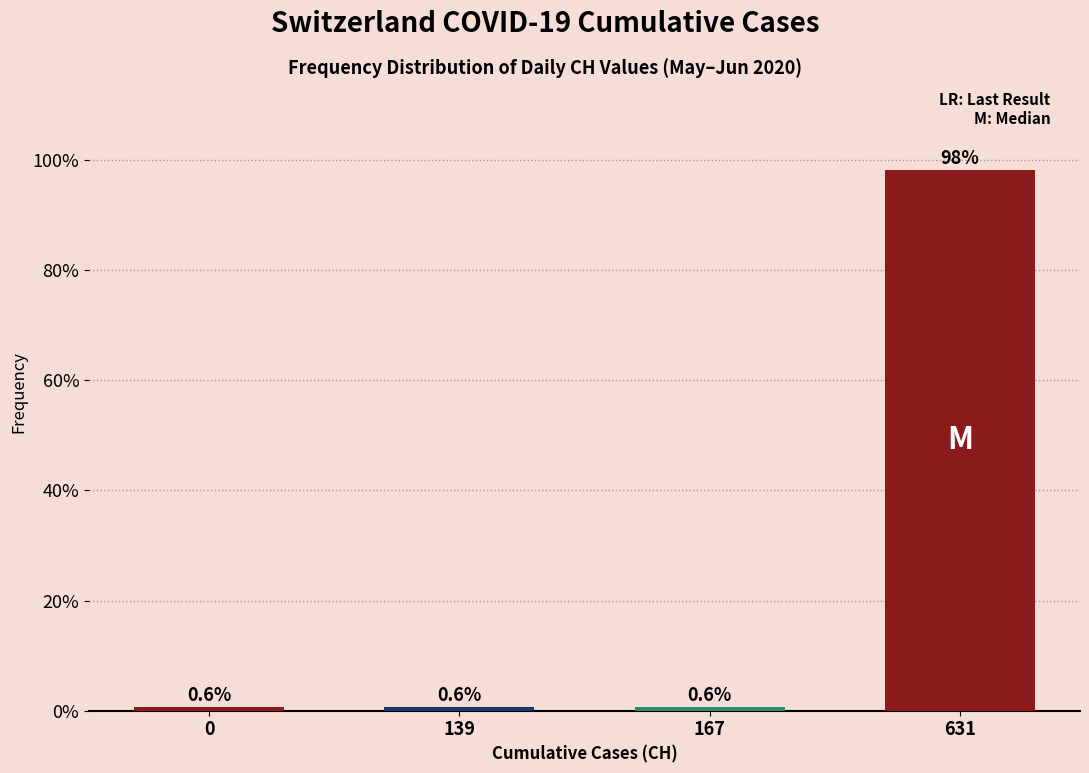

Reading left to right, transcribe all the data shown in this chart.

0=0.6	139=0.6	167=0.6	631=98.1